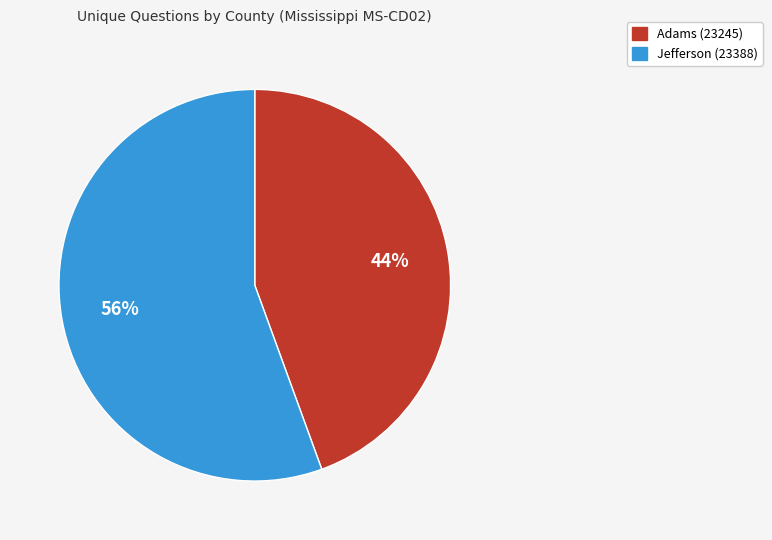

How many segments does this pie chart have?

2